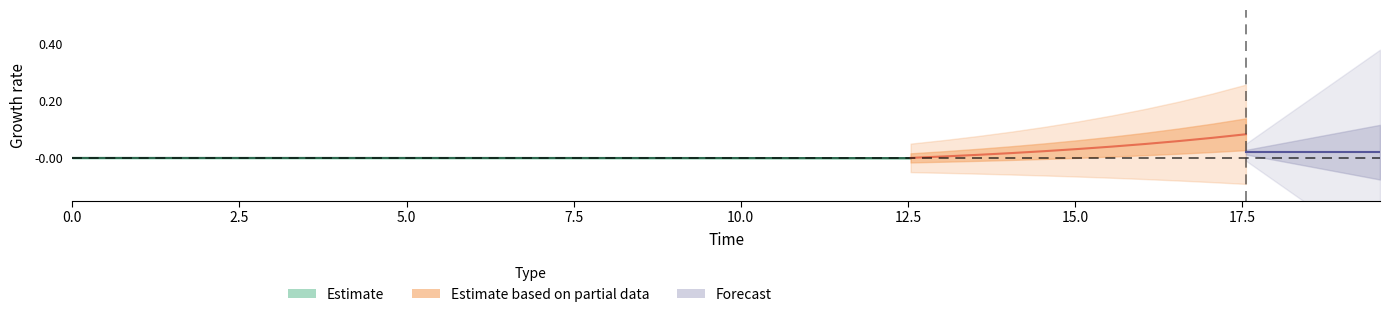

The D series shows 0.5 at 17. True or false?

False